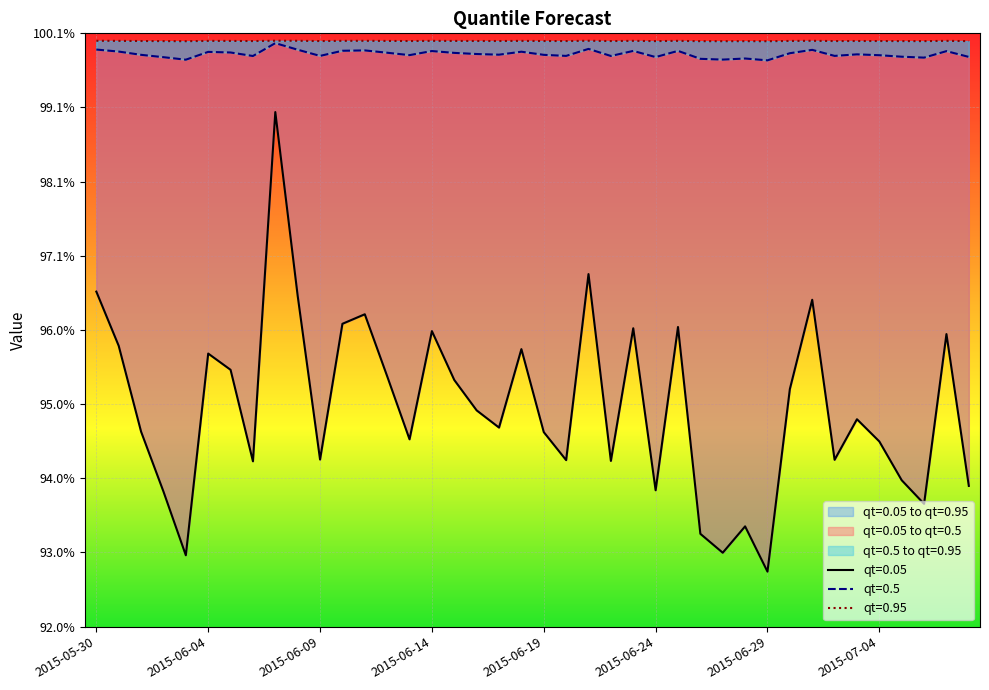

What is the difference between the maximum and minimum values in the qt=0.05 series?

0.1